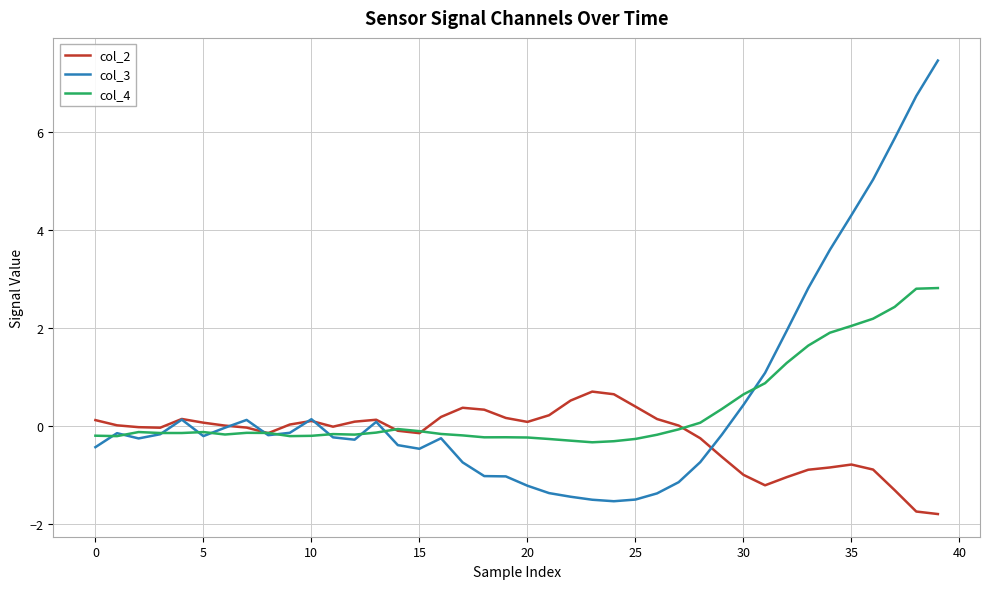

What is the minimum value shown in the chart?

-1.8